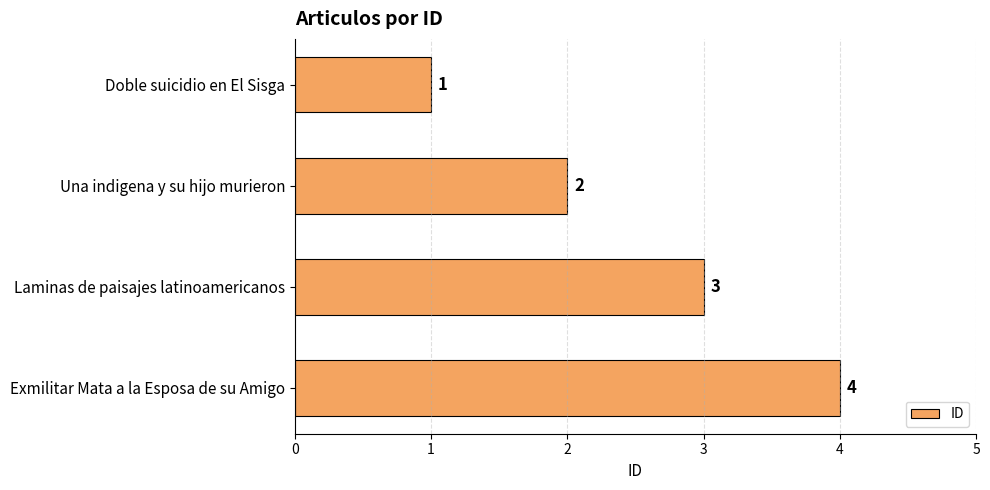

What is the greatest value displayed?

4